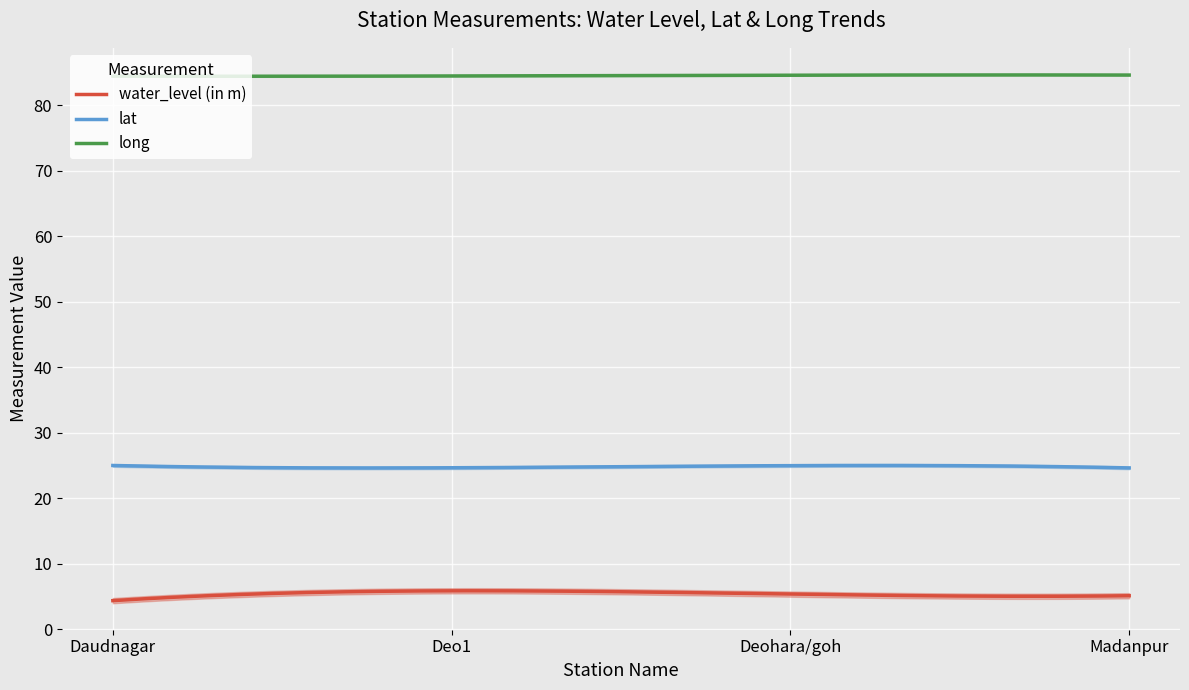

Is the value of long at Deo1 greater than the value of water_level (in m) at Daudnagar?

Yes